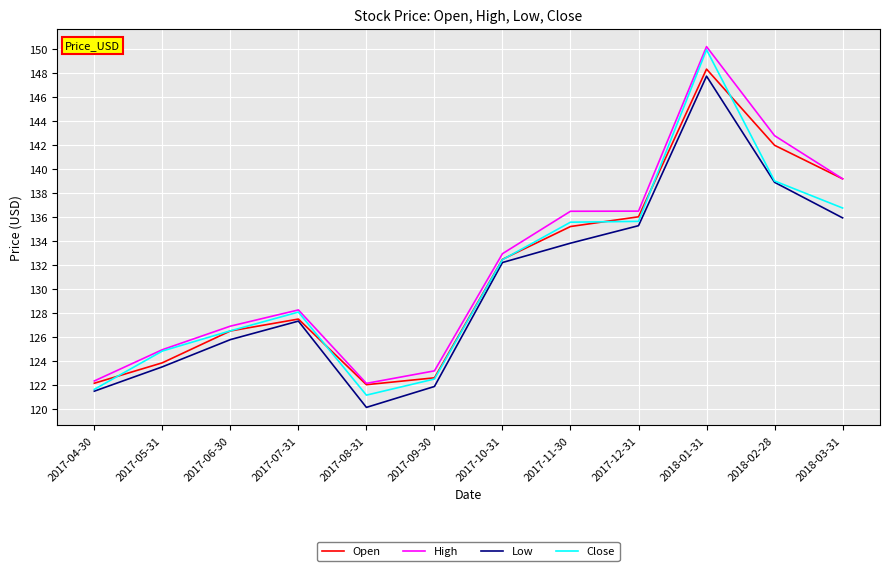

Is it true that Close equals 139.0 at 2018-02-28?

True